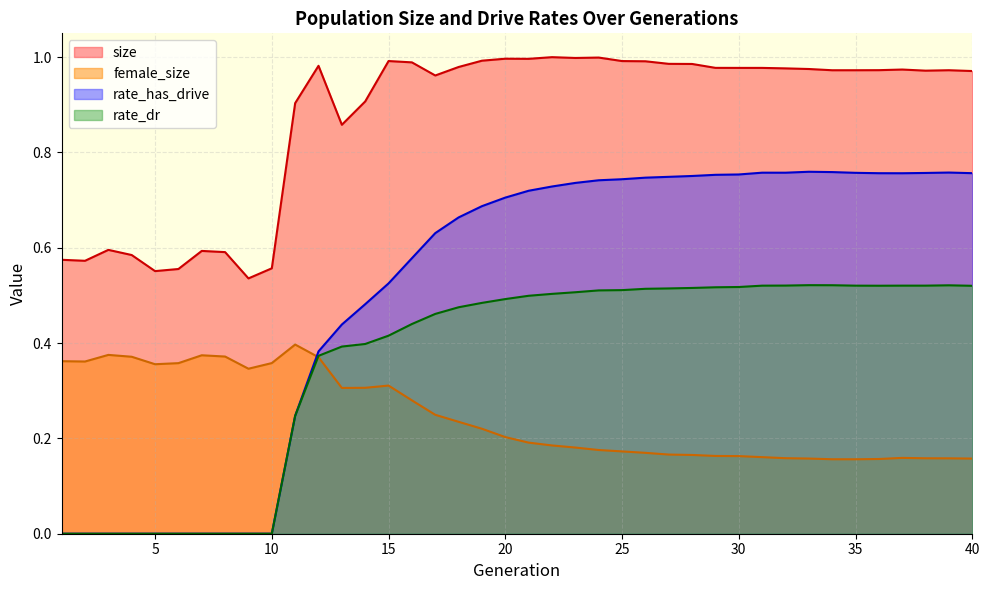

What is the difference between the maximum and minimum values in the female_size series?

0.2